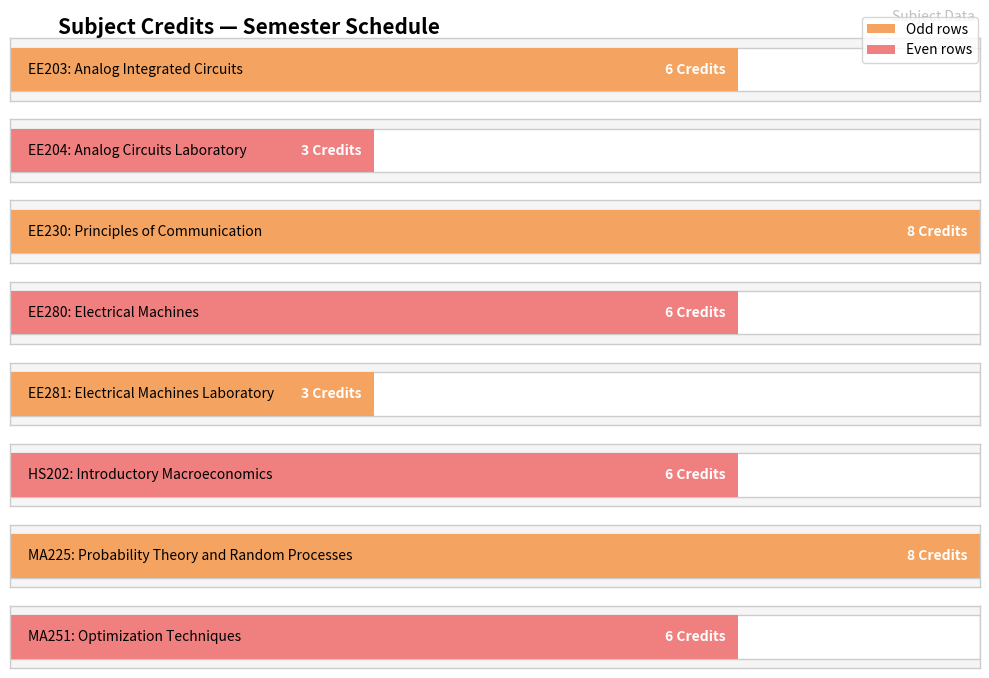

Rank the categories by value from highest to lowest.

EE230, MA225, EE203, EE280, HS202, MA251, EE204, EE281